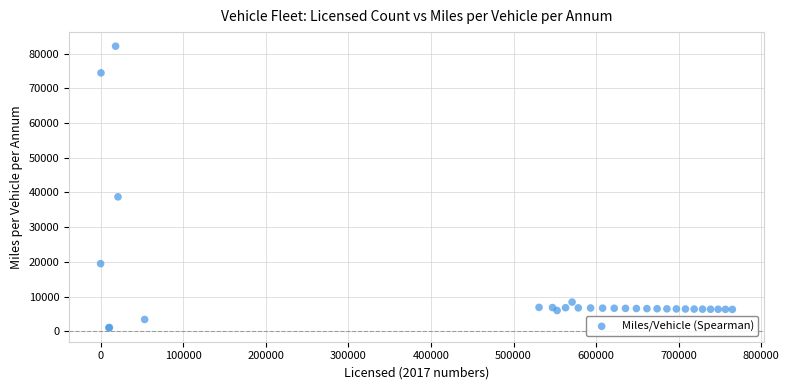

What Y value in the scatter plot is closest to 41587?

38726.9